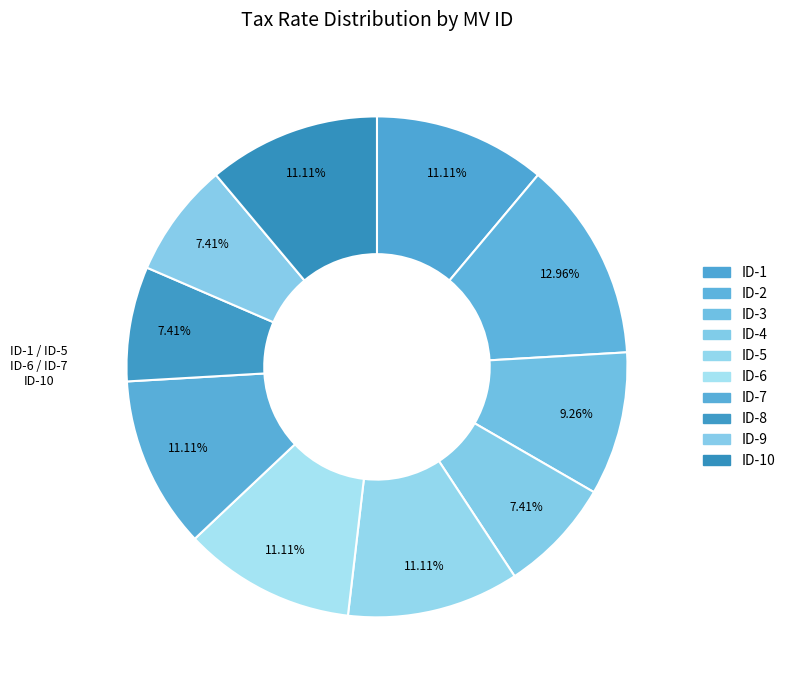

Count the number of slices in the pie.

10